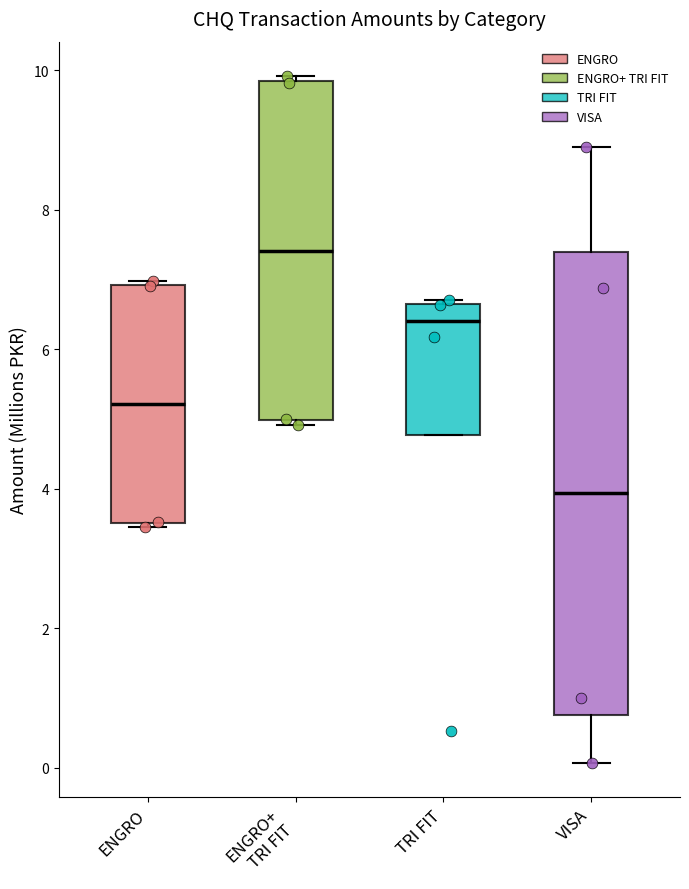

Which box is the tallest, from its lower edge to its upper edge?

VISA